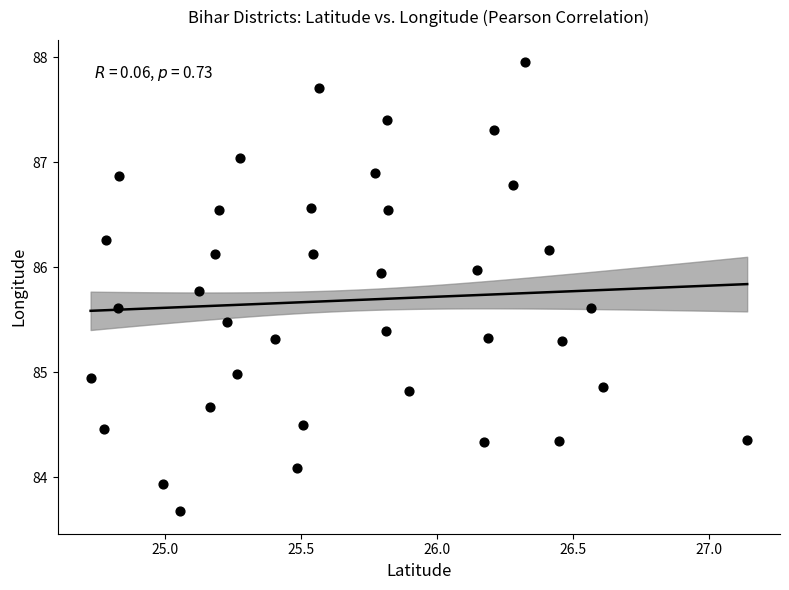

What is the range of Y values (max minus min)?

4.3